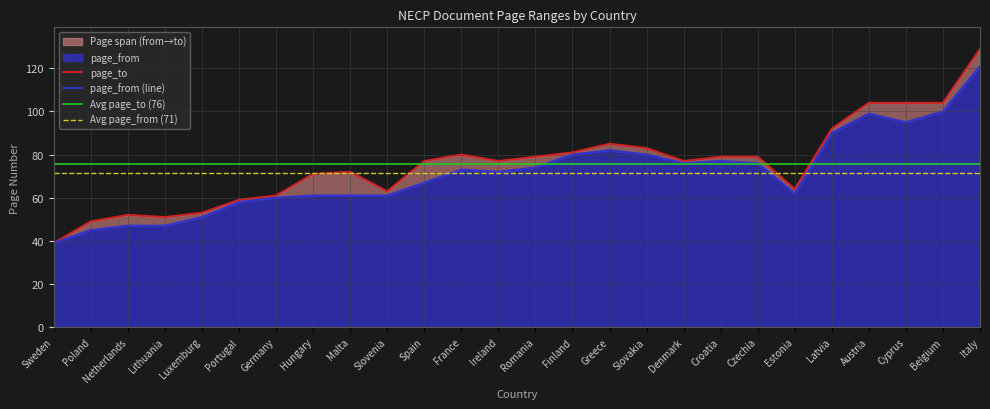

Which has a higher value, France or Sweden?

France